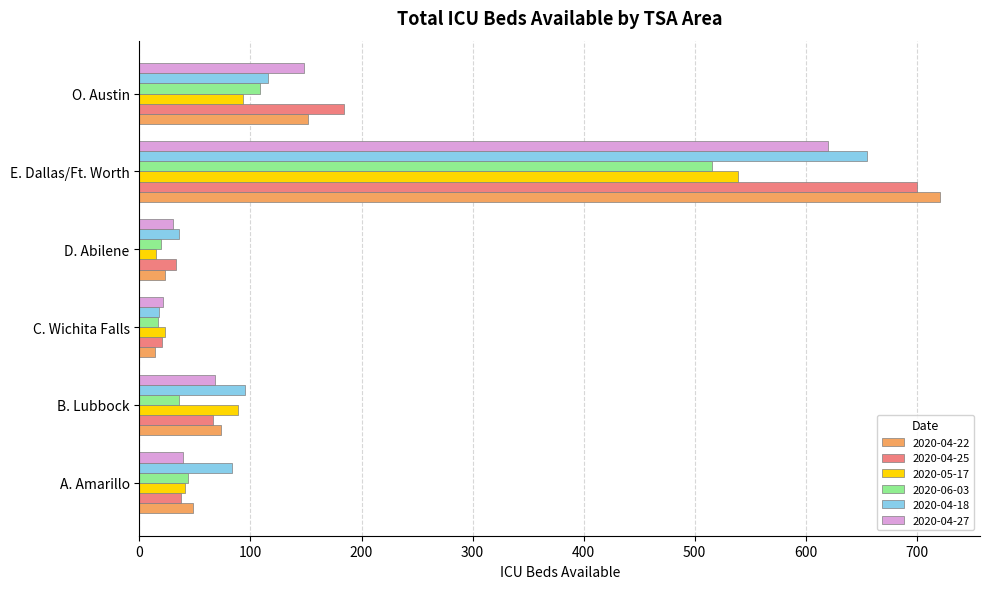

What is the spread (max minus min) of values at D. Abilene?

21